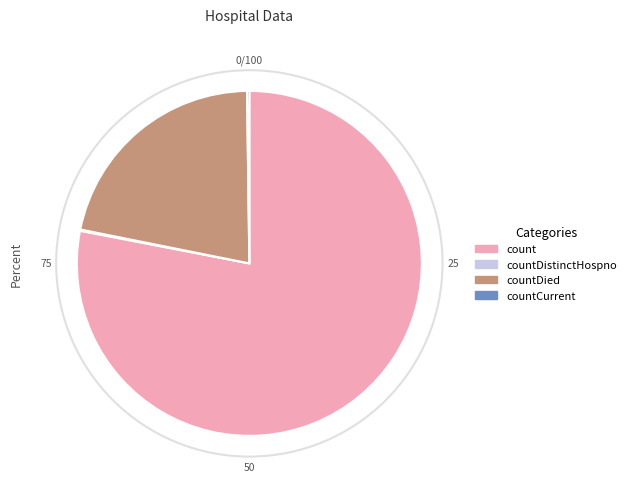

Is there any slice that represents more than half of the pie?

Yes